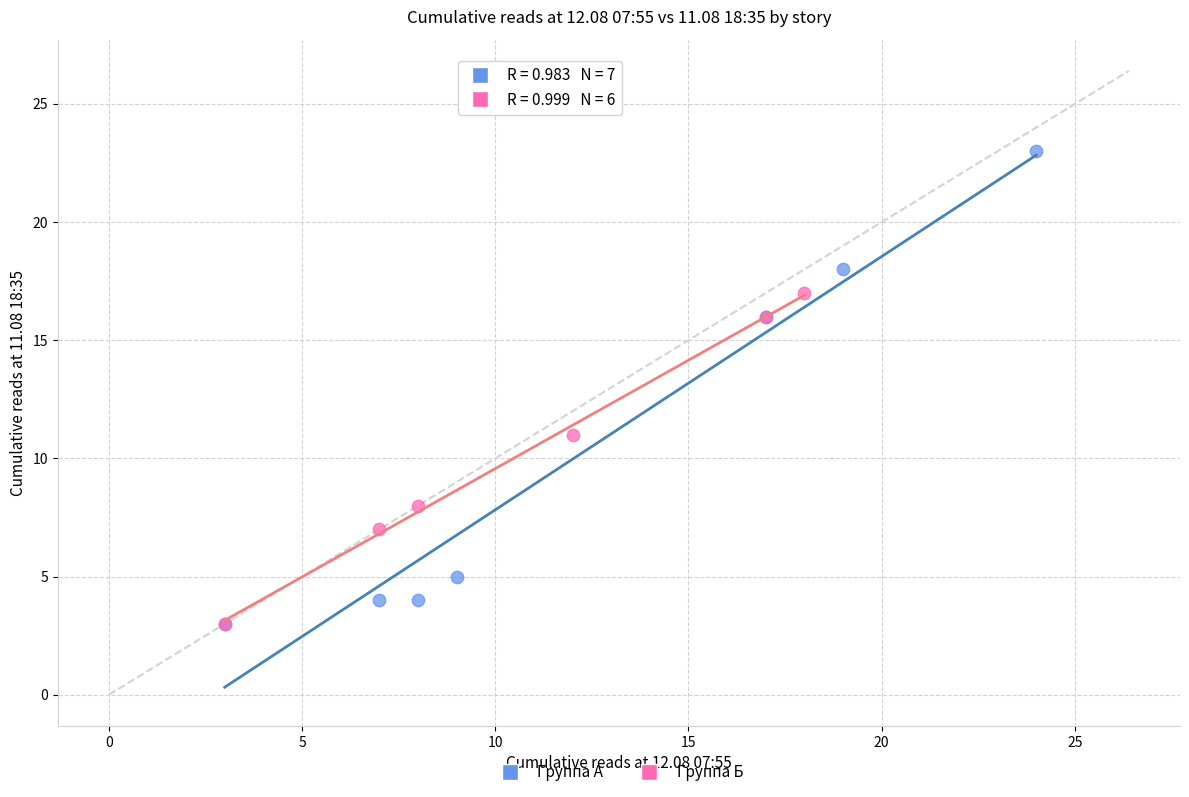

Which series contains the highest Y value?

Группа А